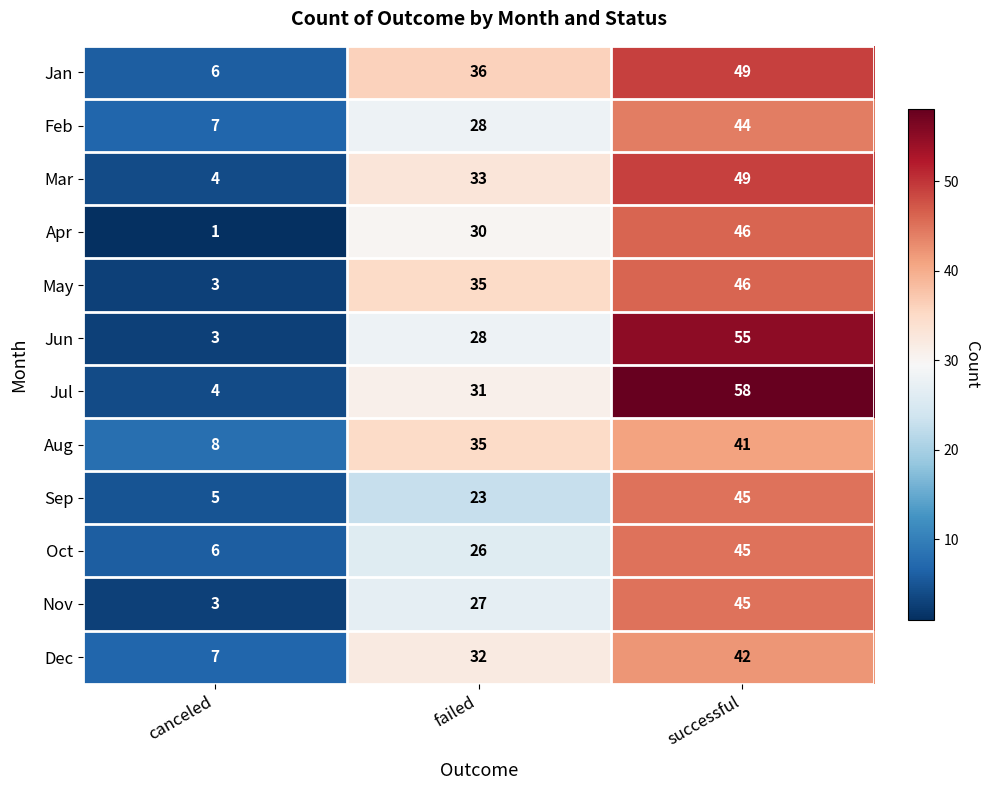

What is the maximum value shown in the chart?

58